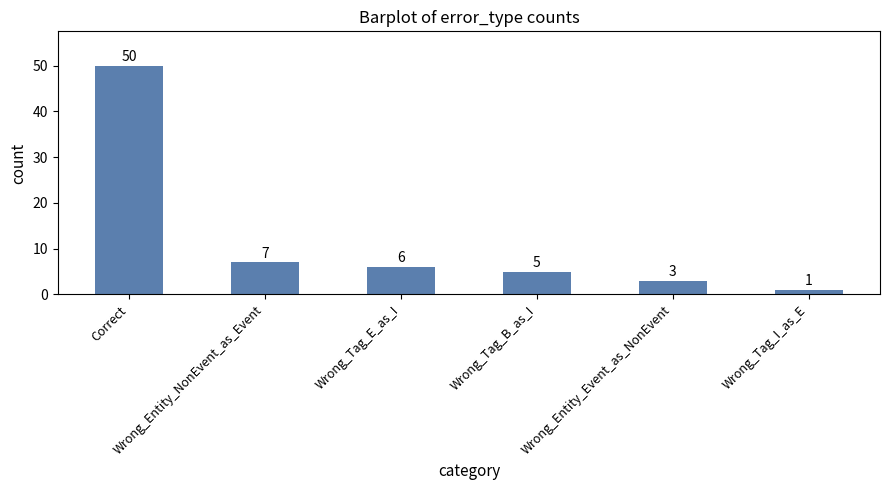

How many data points are less than 6?

3